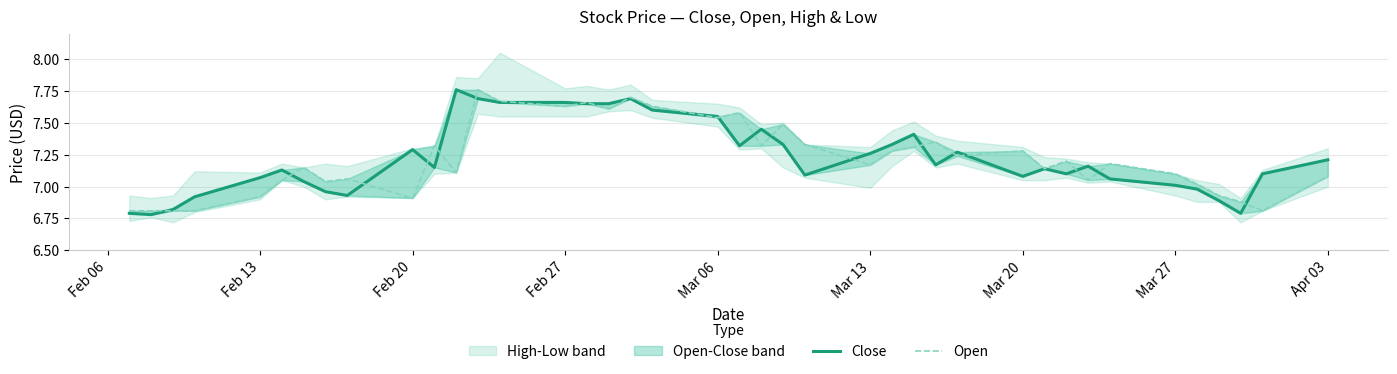

True or false: Open and Close intersect in this chart.

True